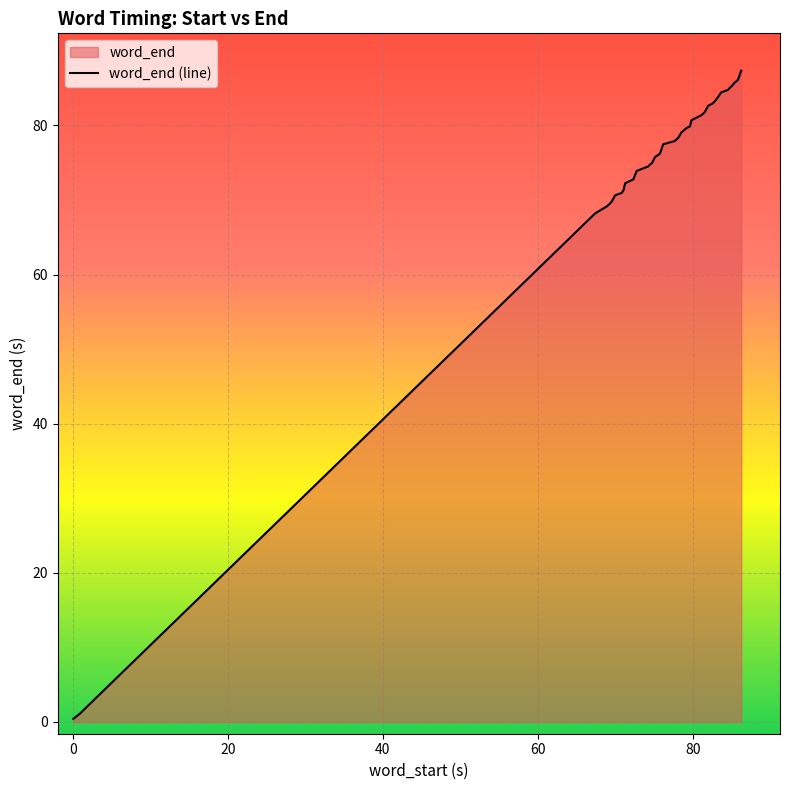

What is the difference between the maximum and minimum values?

86.9